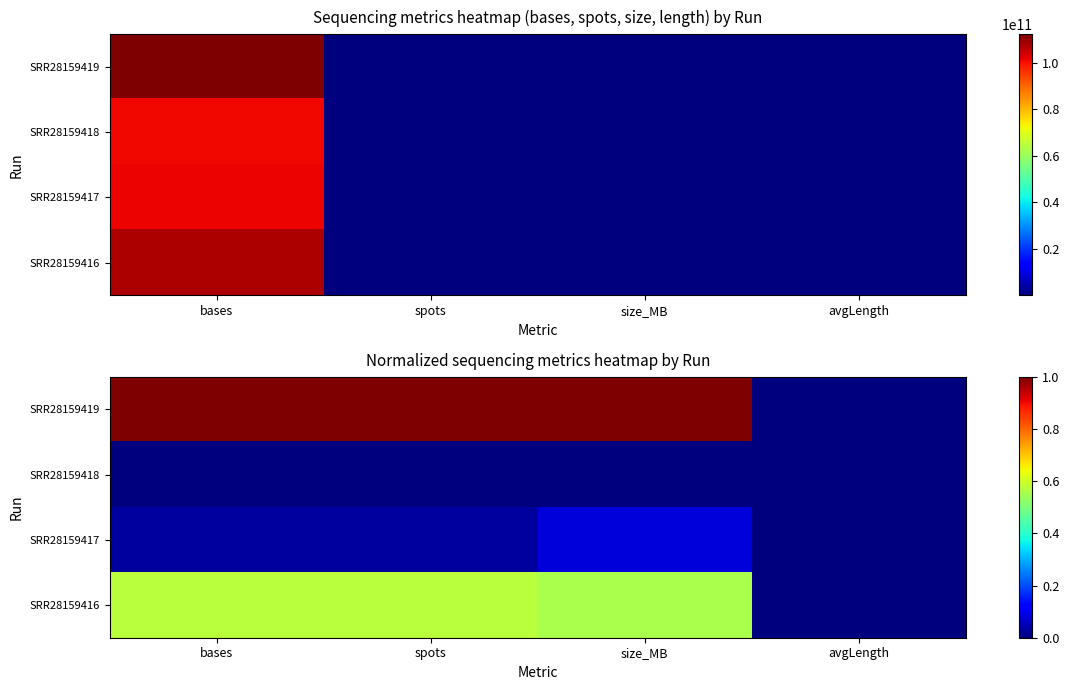

What is the difference between the highest and lowest values at size_MB?

1.0